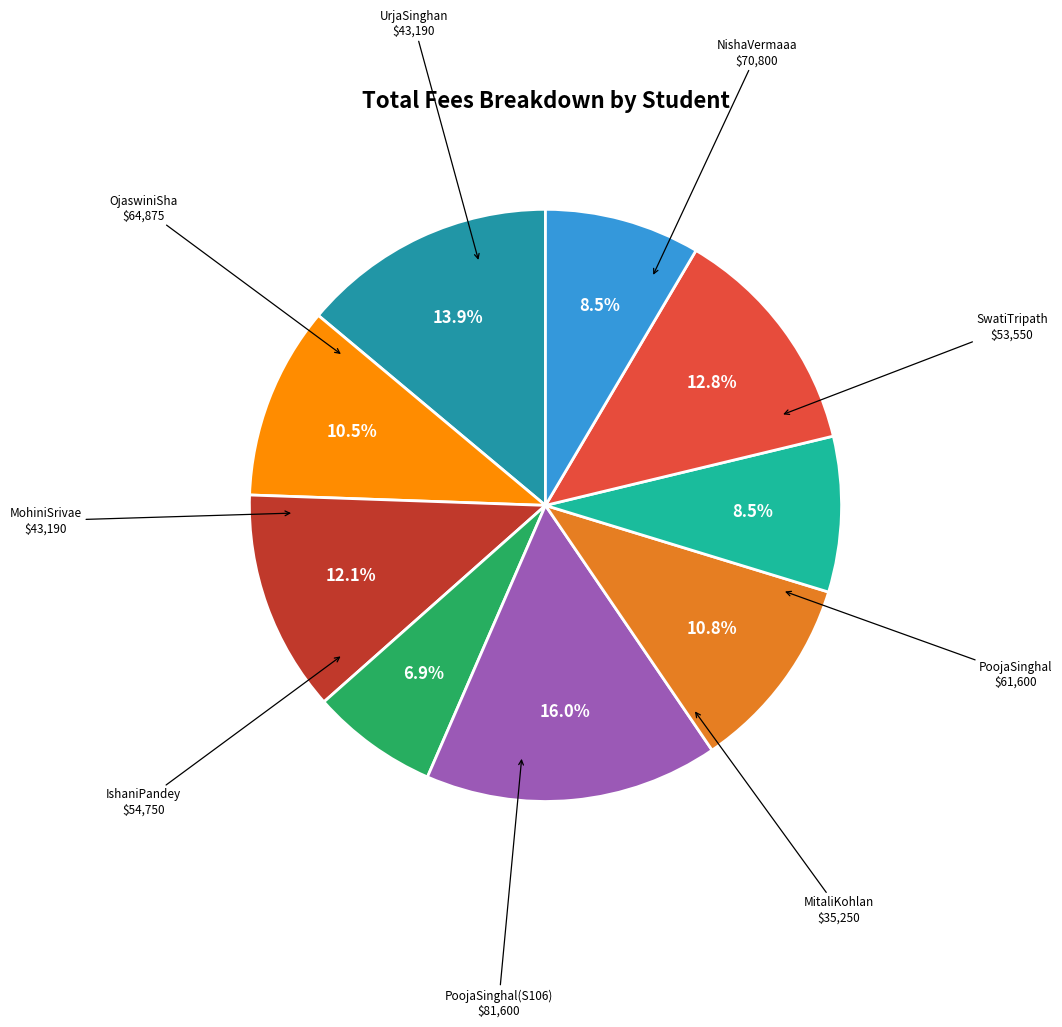

How many segments does this pie chart have?

9